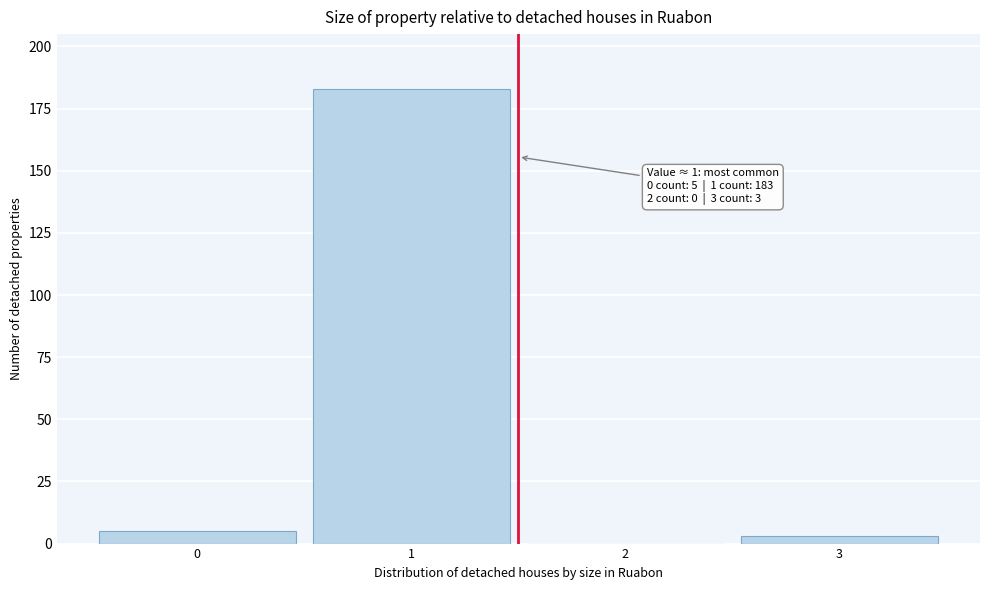

Which range on the x-axis has the tallest bar?

0.5 to 1.5